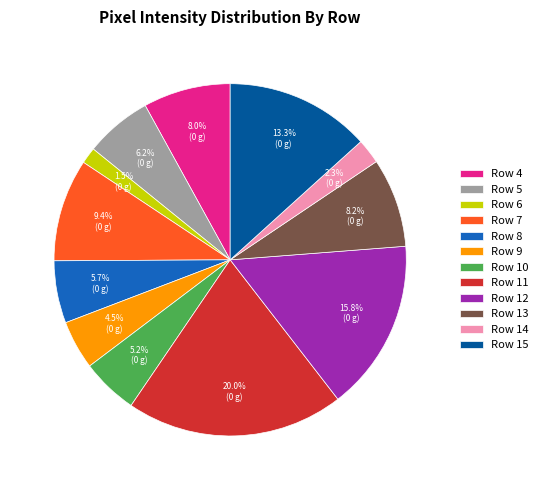

What is the smallest slice in the pie chart?

Row 6